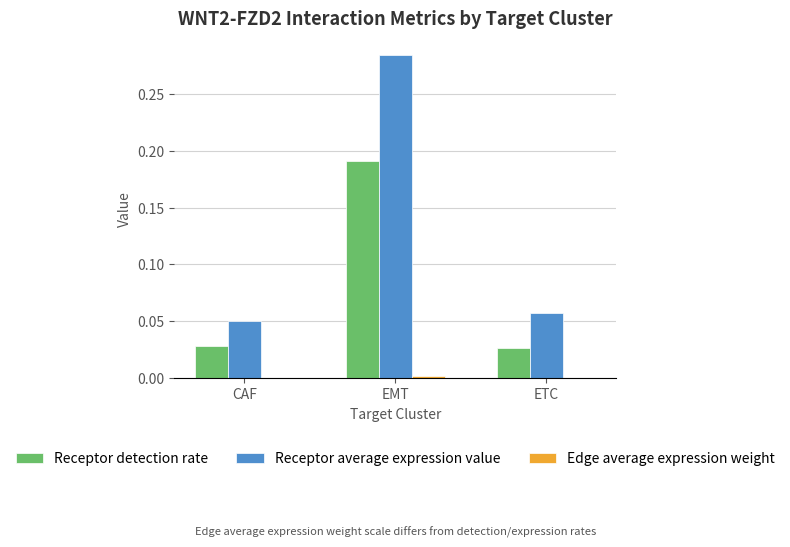

Does the chart contain stacked bars?

No